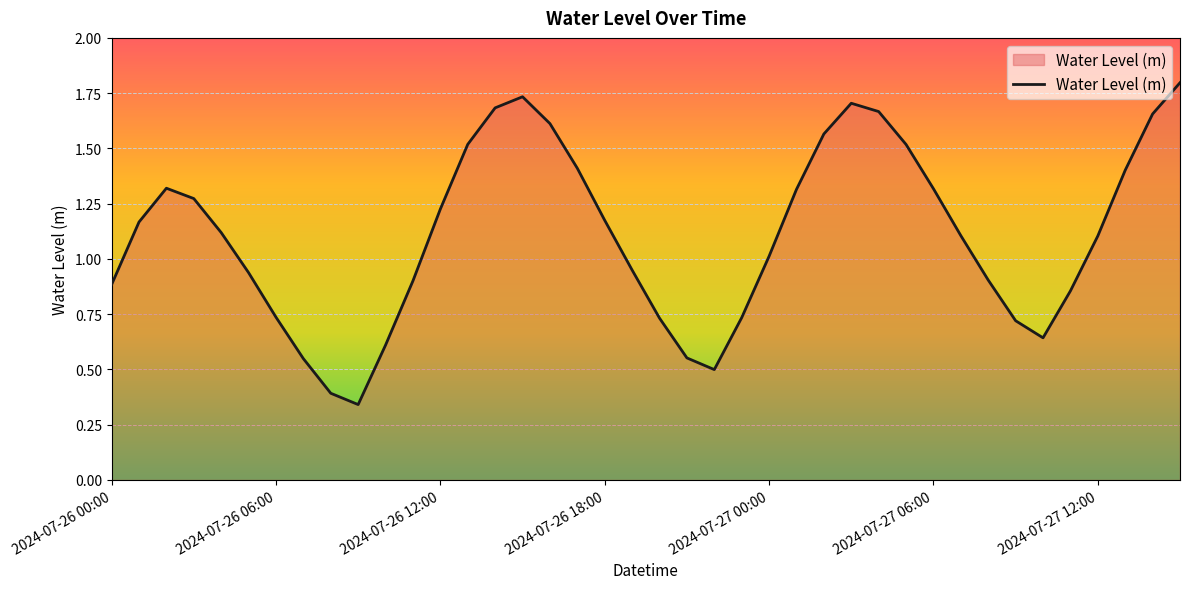

What is the maximum value shown in the chart?

1.8